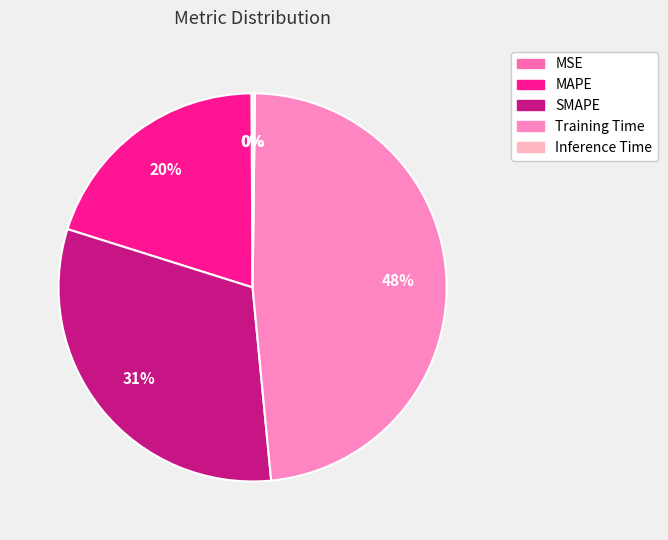

The SMAPE slice represents 31% of the pie. True or false?

True